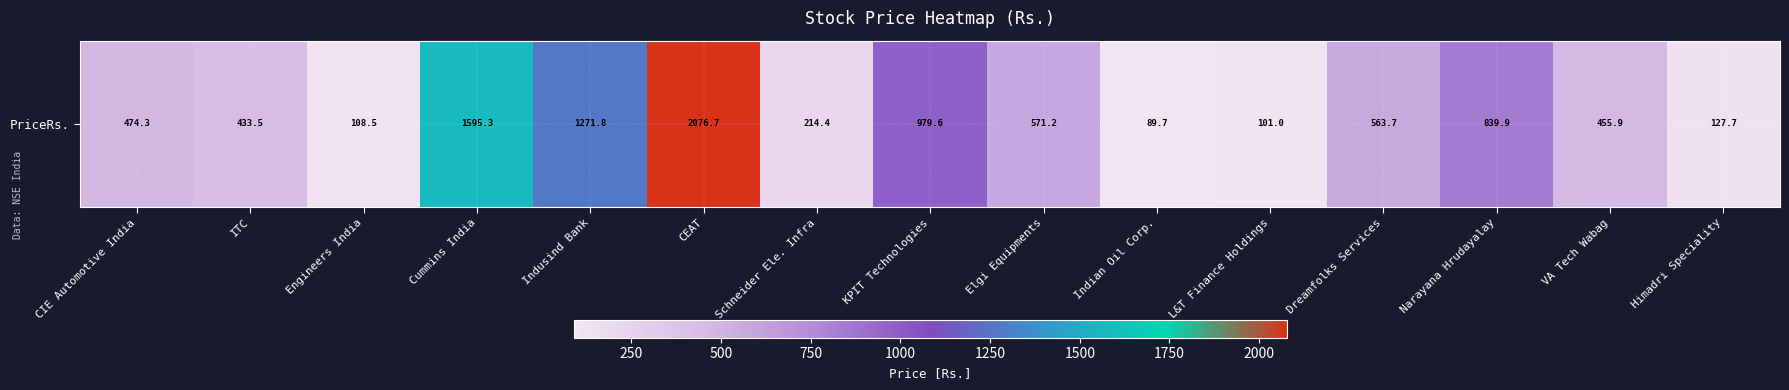

What is the difference between the maximum and second lowest values?

1975.6